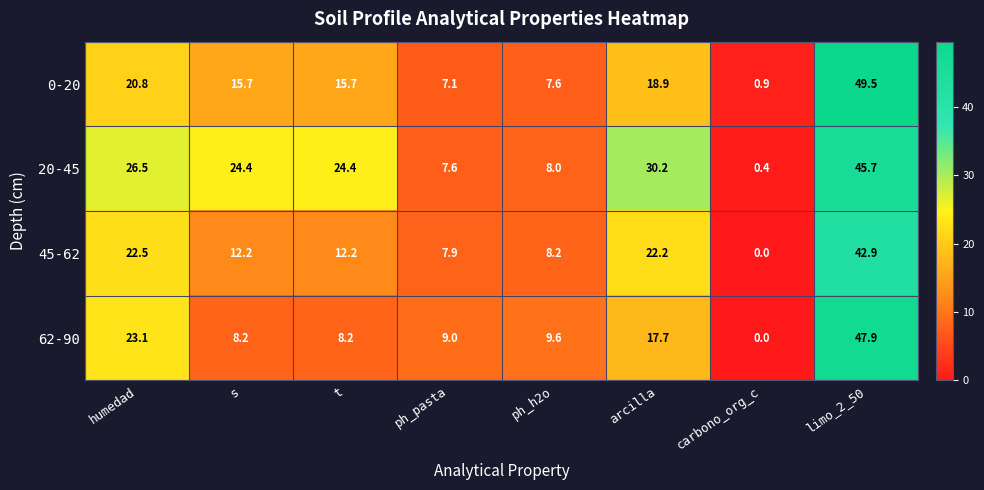

Which label corresponds to the largest value in the chart?

limo_2_50